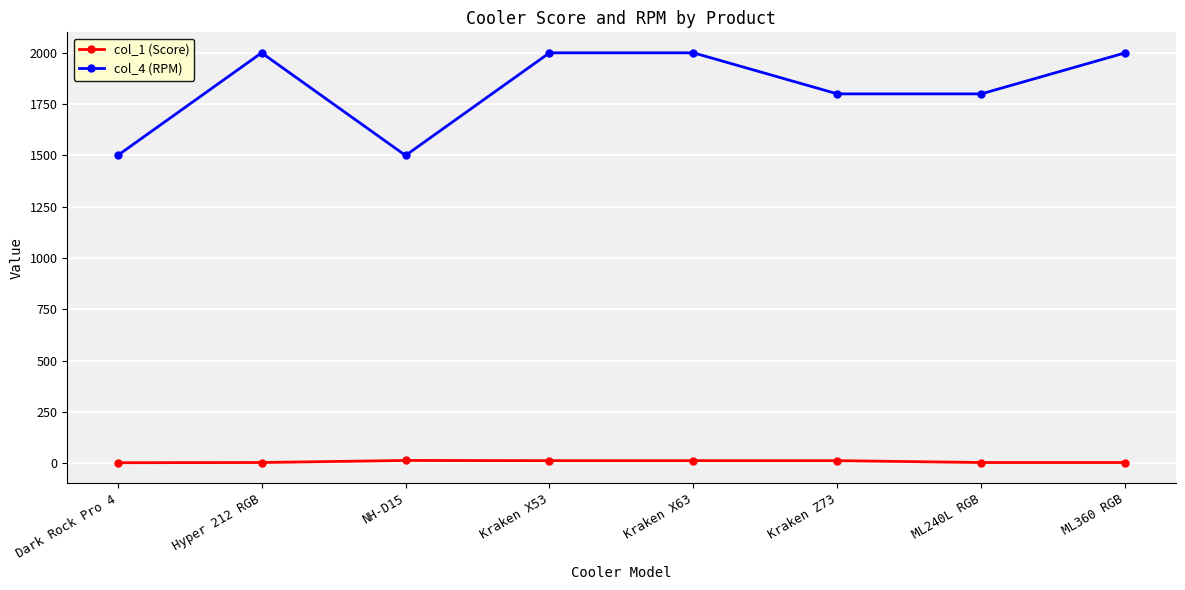

What is the difference between the col_1 (Score) values at ML360 RGB and Kraken X53?

9